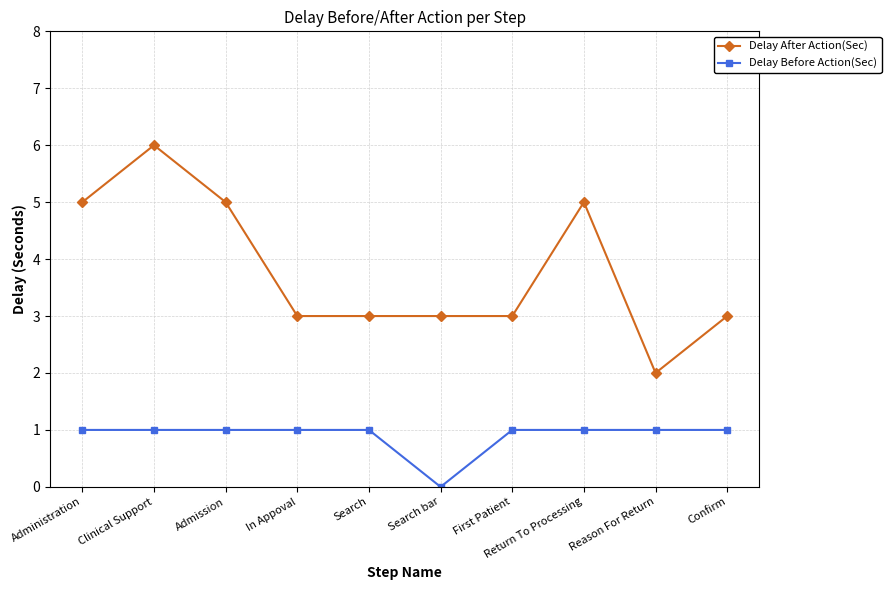

What are all the series names shown in the legend?

Delay After Action(Sec), Delay Before Action(Sec)